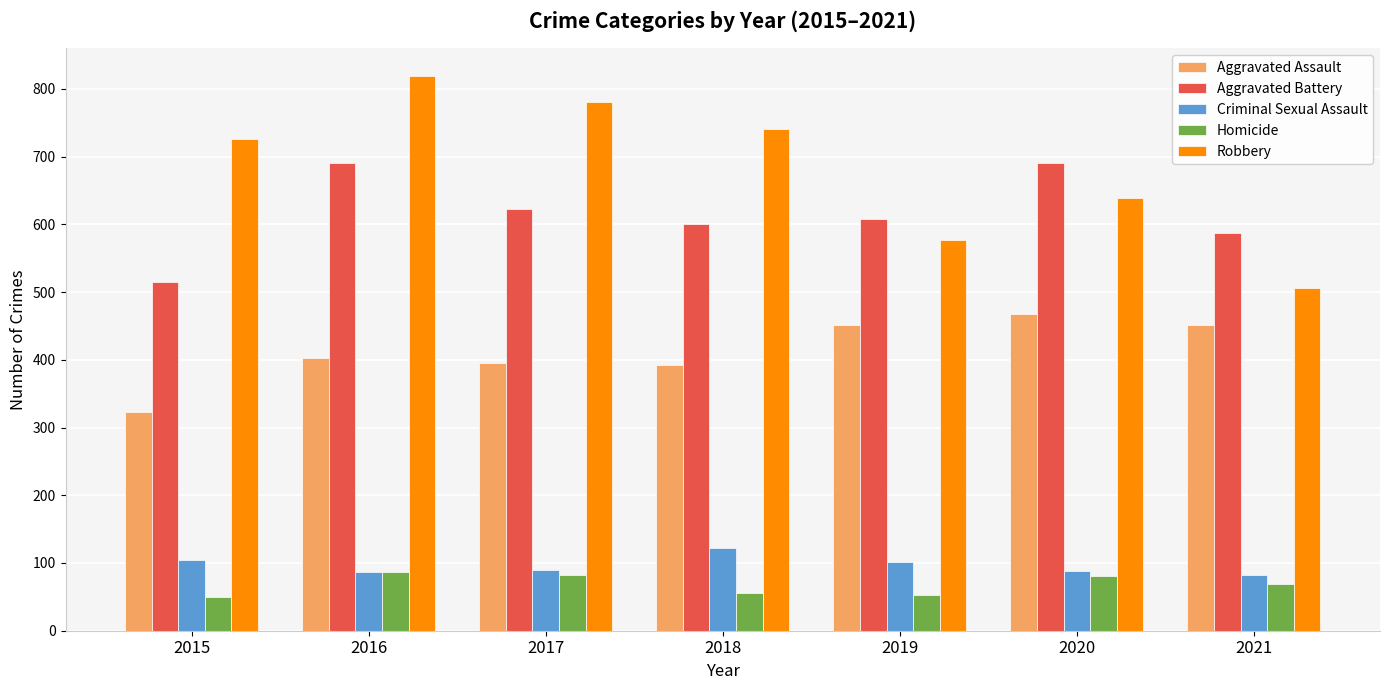

At which label does Aggravated Battery first exceed 608?

2016